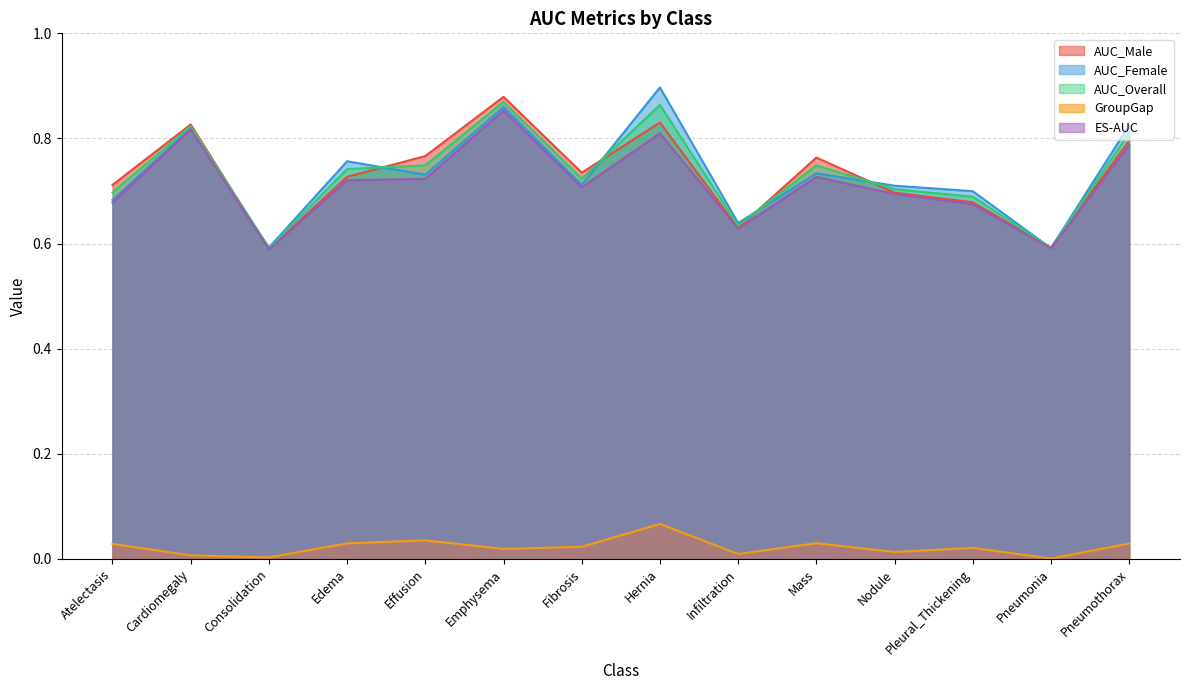

Which series changed the most between Cardiomegaly and Effusion?

ES-AUC